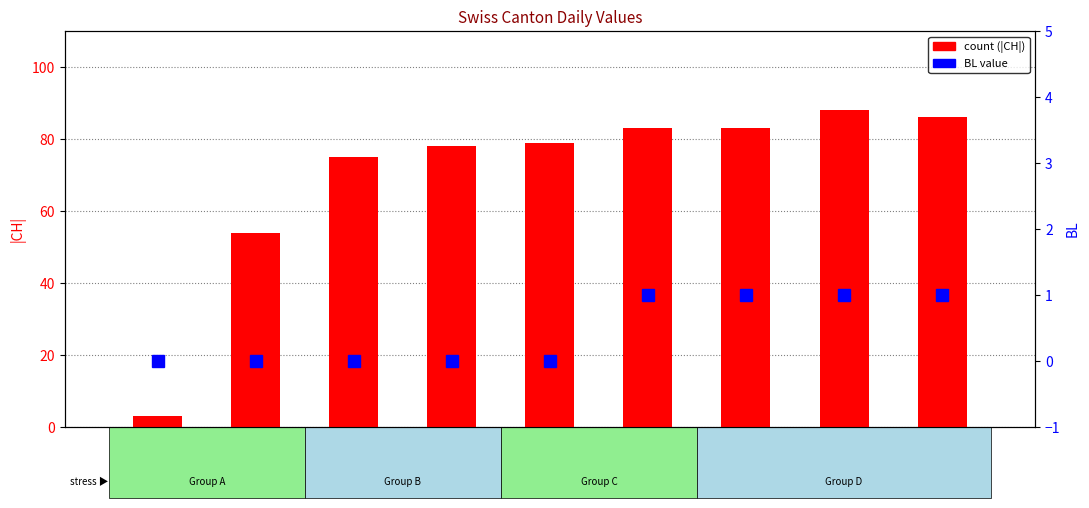

At which category is the sum across all series the highest?

2020-07-08